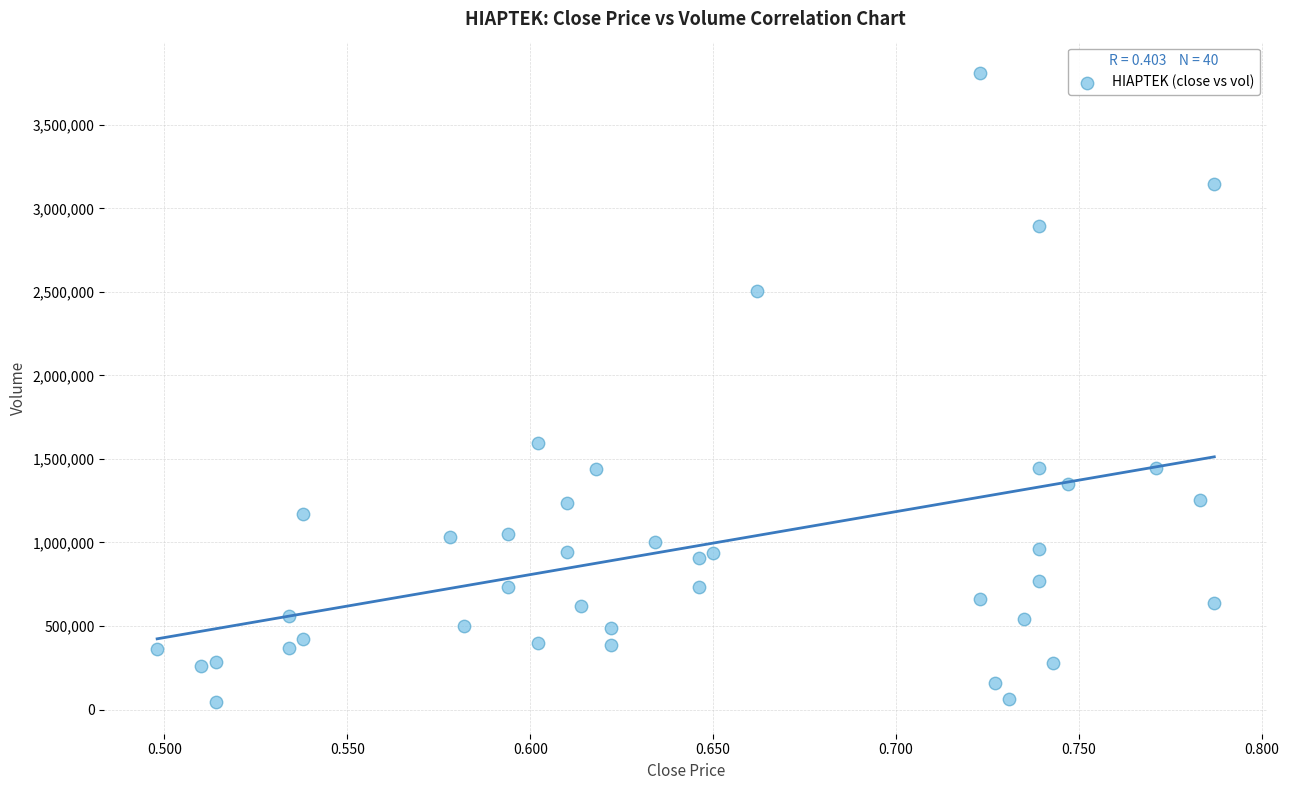

What Y value in the scatter plot is closest to 1926329?

1592967